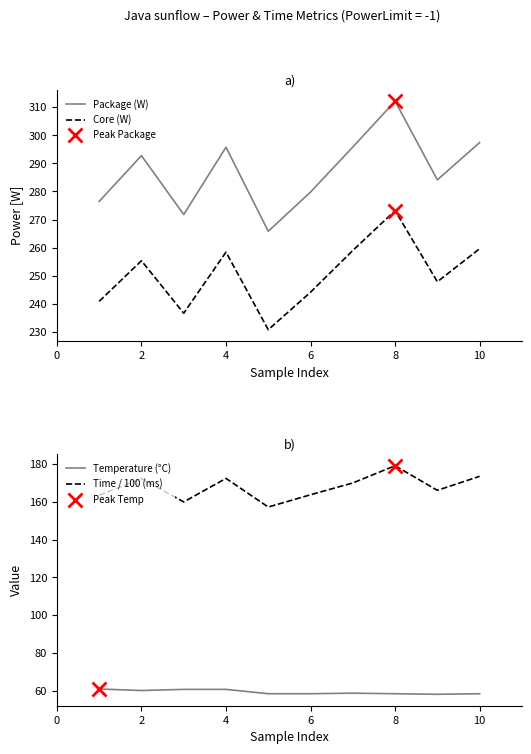

How many interior local valleys does the Core (W) series have?

3